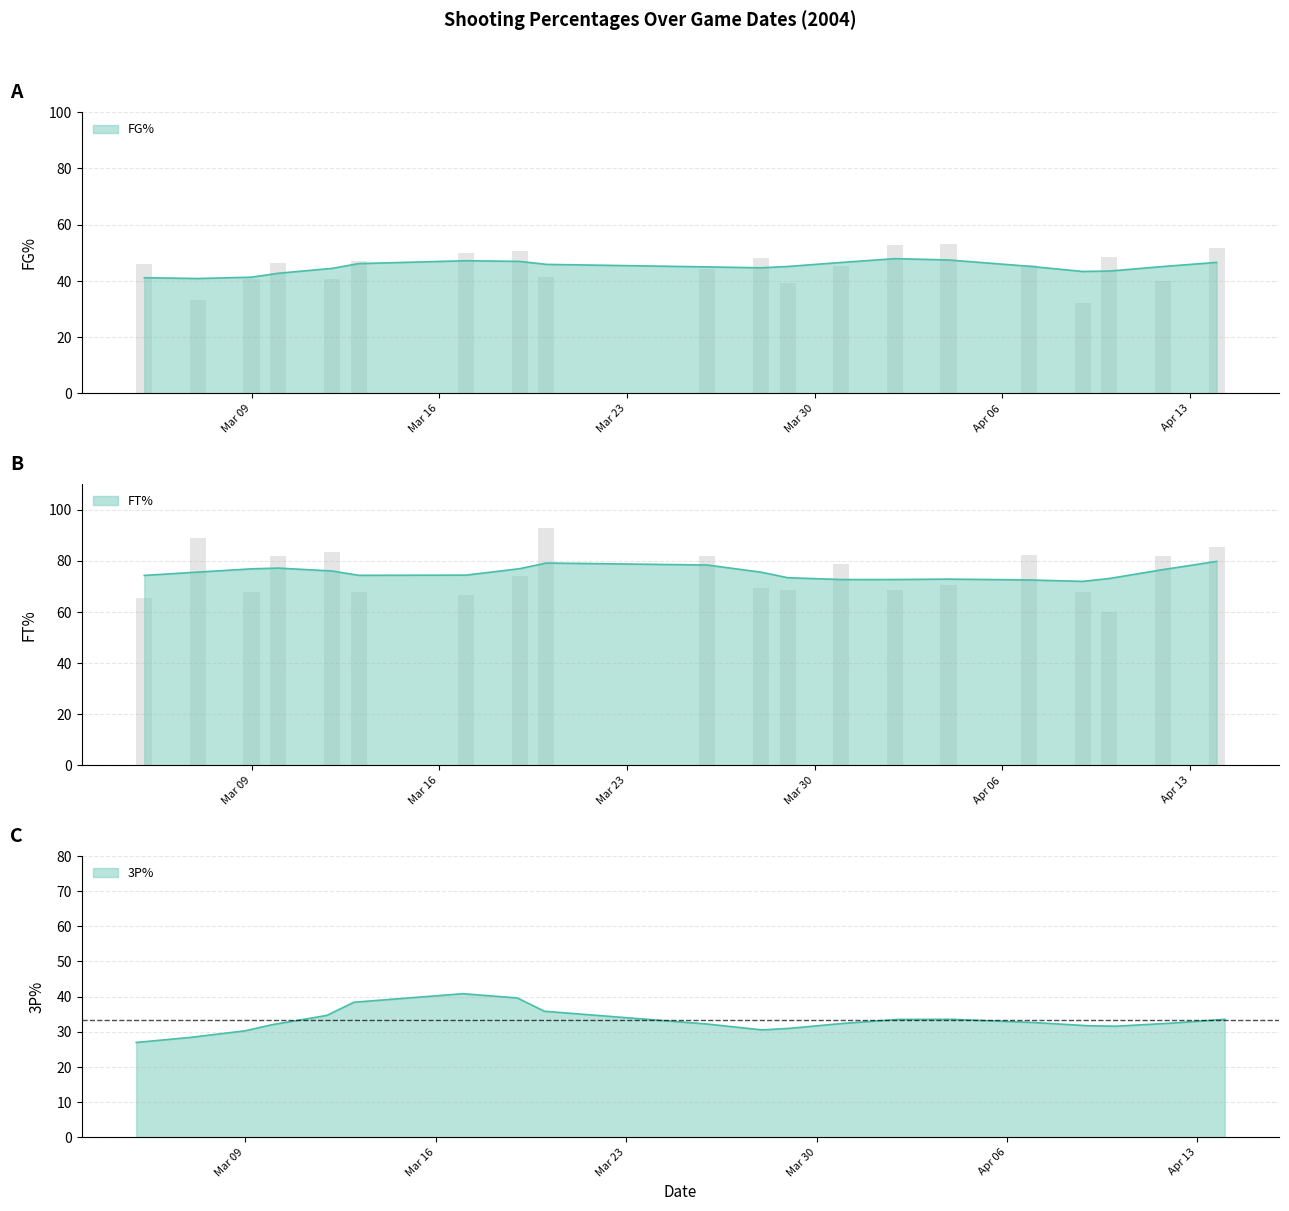

What is the maximum value shown in the chart?

92.9